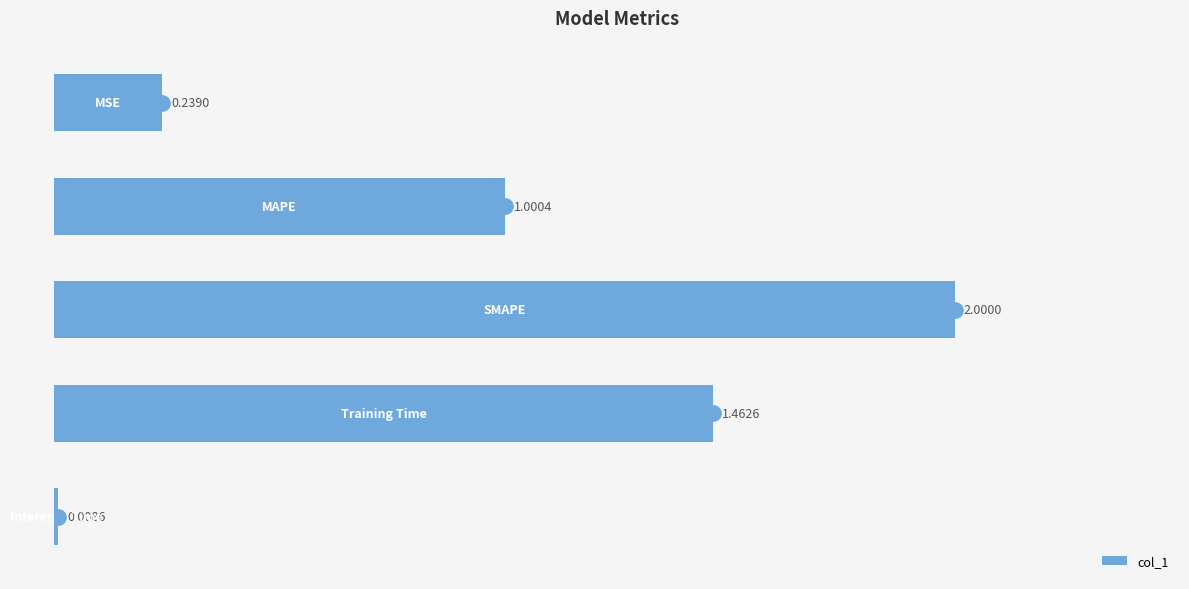

How many data points are less than 1?

2